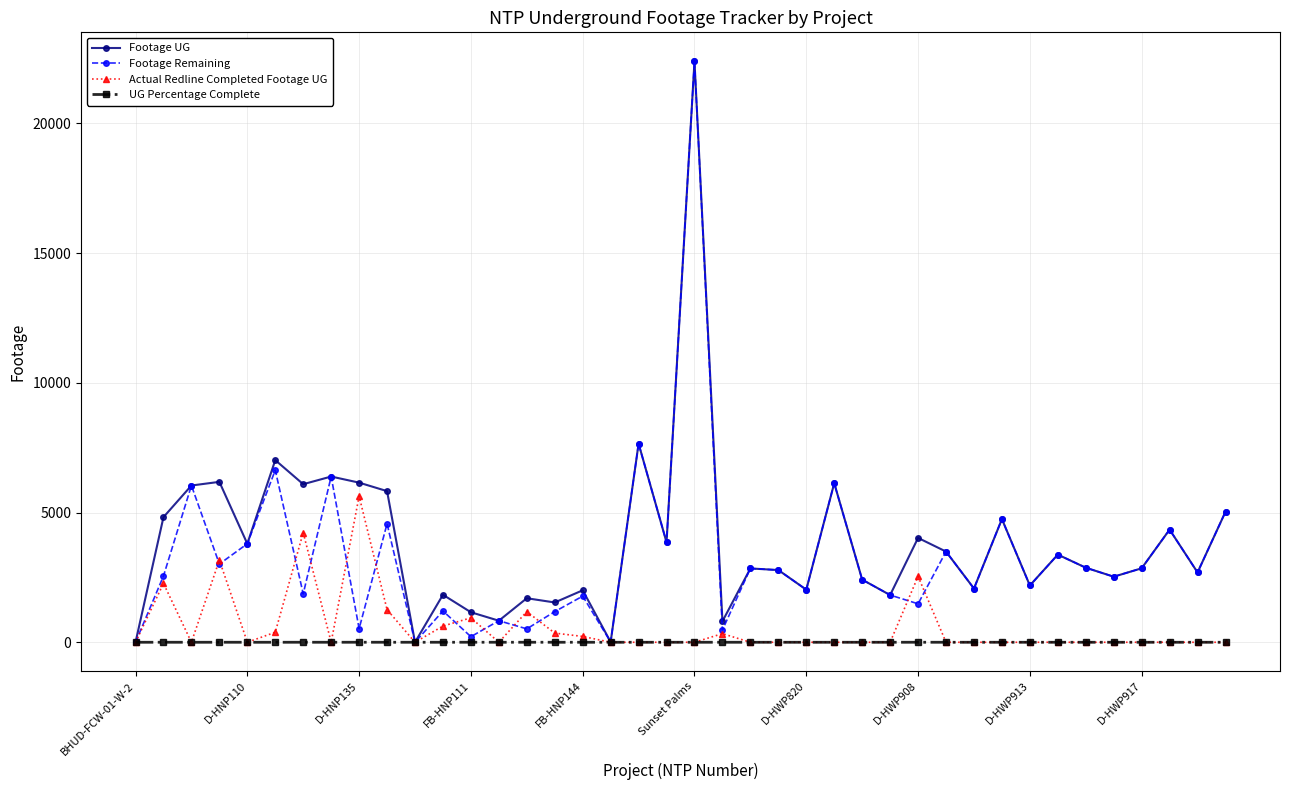

What is the sum of all Footage UG values?

154318.0